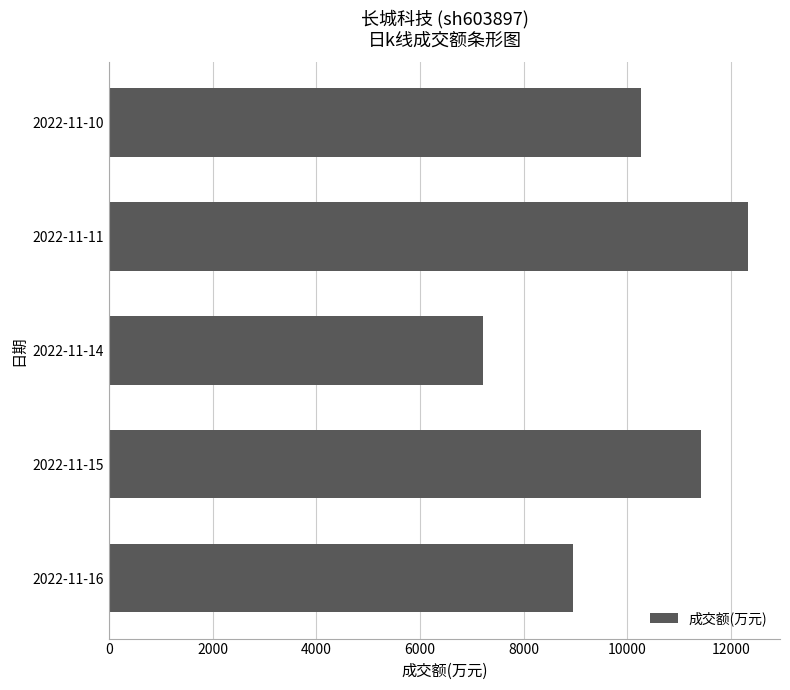

What is the sum of the values at 2022-11-16 and 2022-11-11?

21285